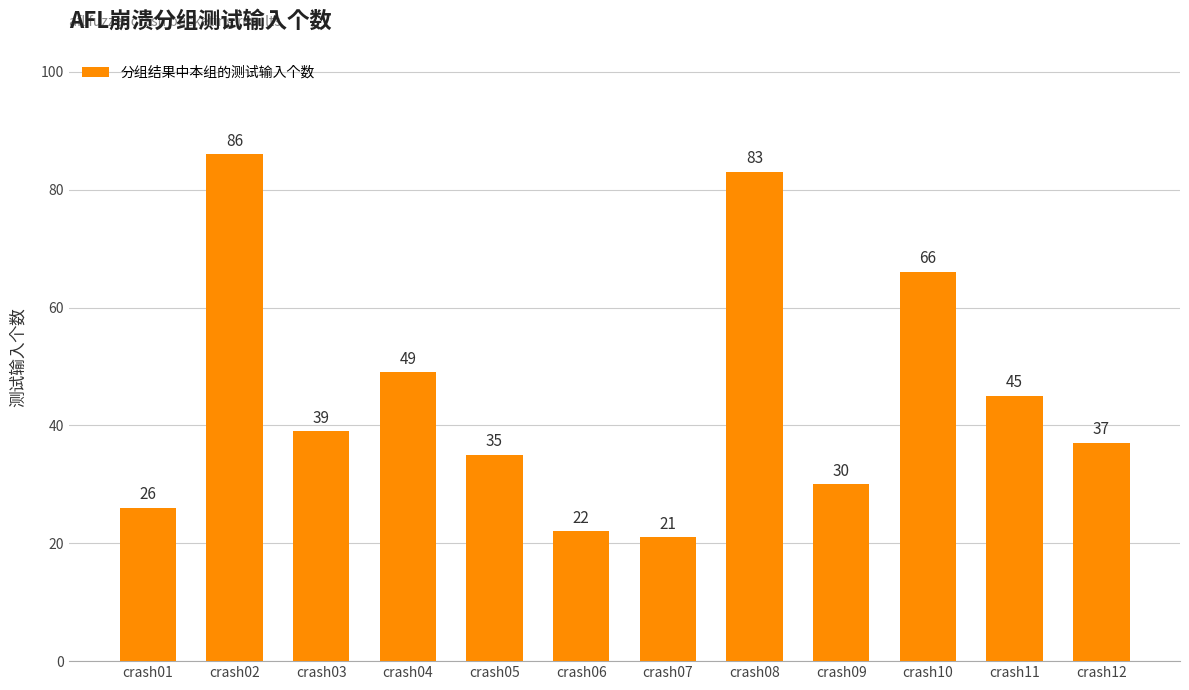

Approximately how many times larger is the value at crash12 compared to crash09?

1.2